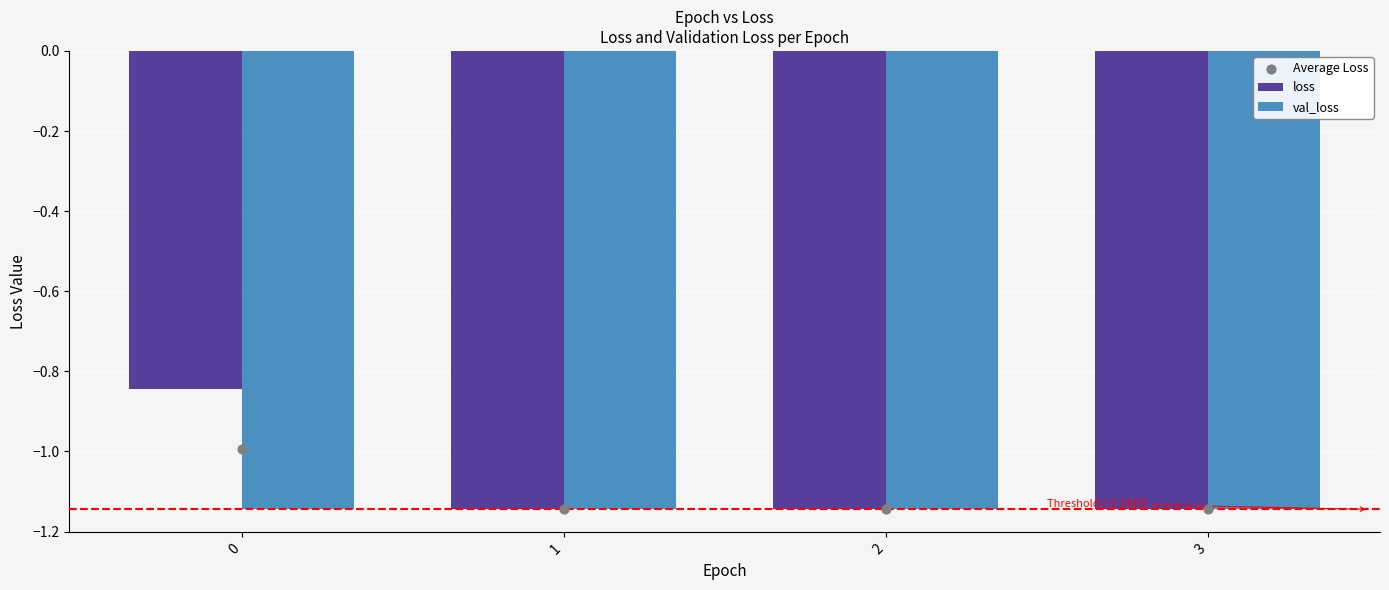

Which series contains the highest Y value?

loss